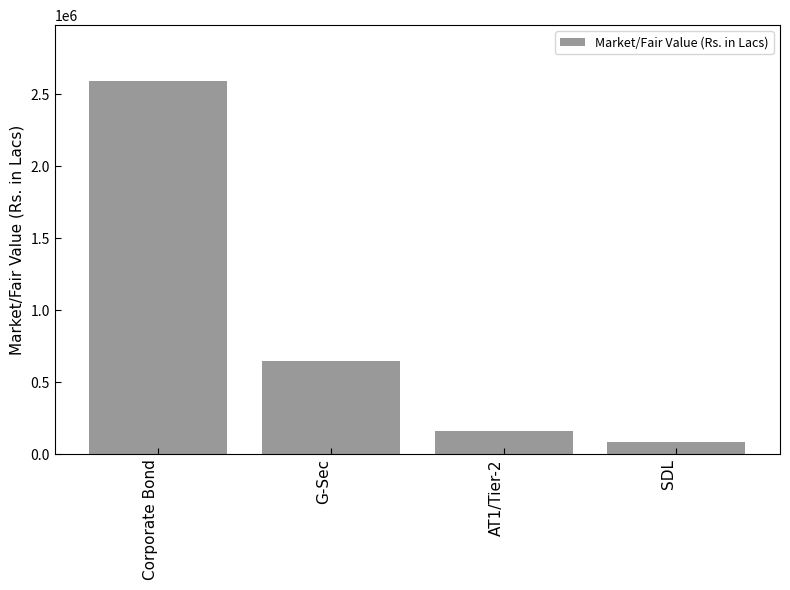

How many data points are less than 646919?

2